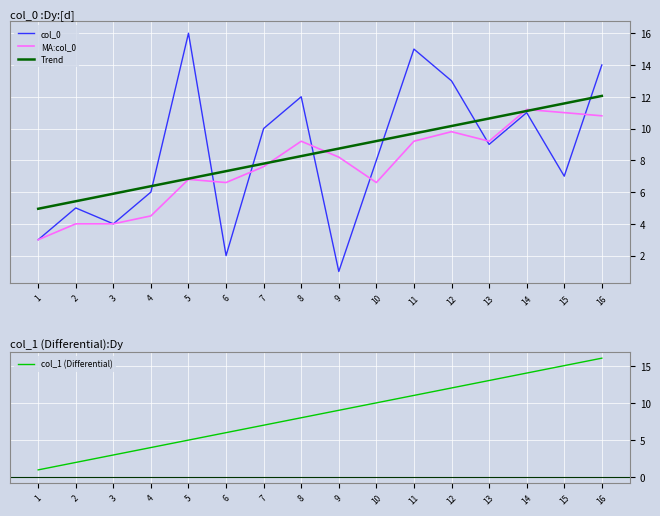

What is the minimum value shown in the chart?

1.0